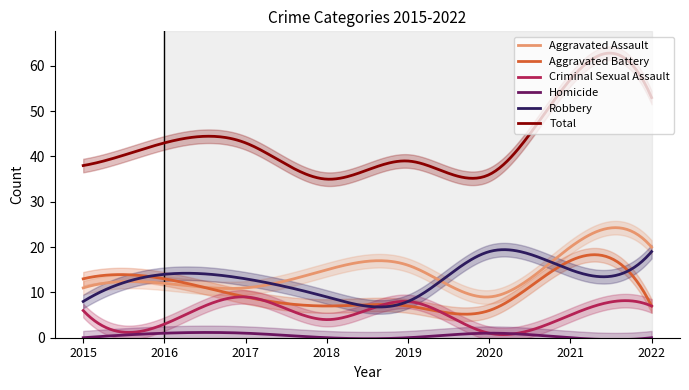

Is it true that Homicide equals 1 at 2017?

True